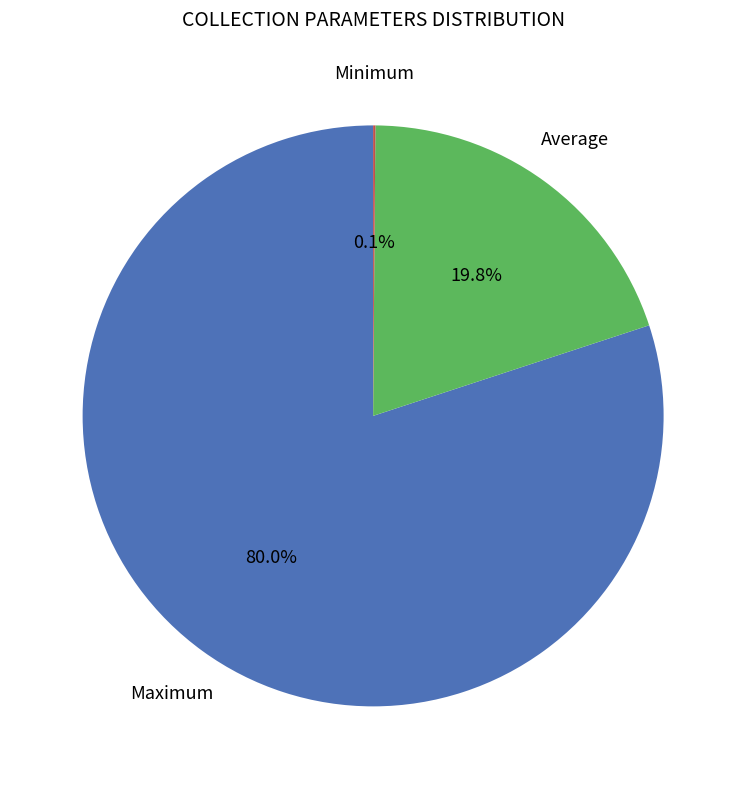

Is there any slice that represents more than half of the pie?

Yes